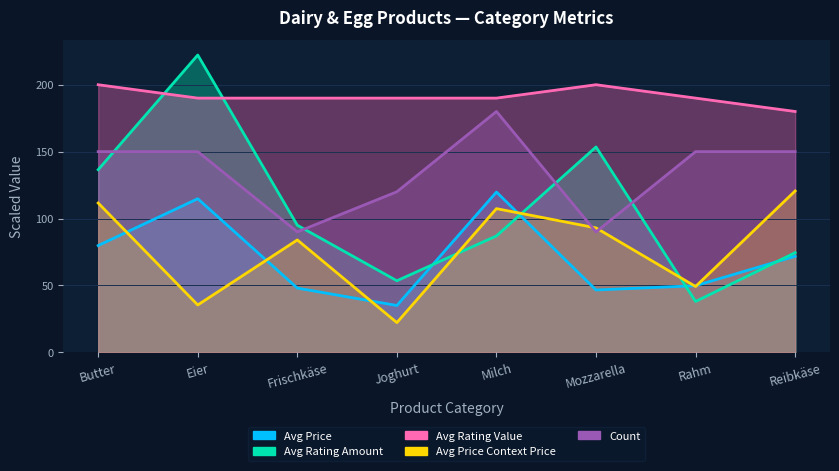

What is the sum of all Avg Rating Value values?

1530.0